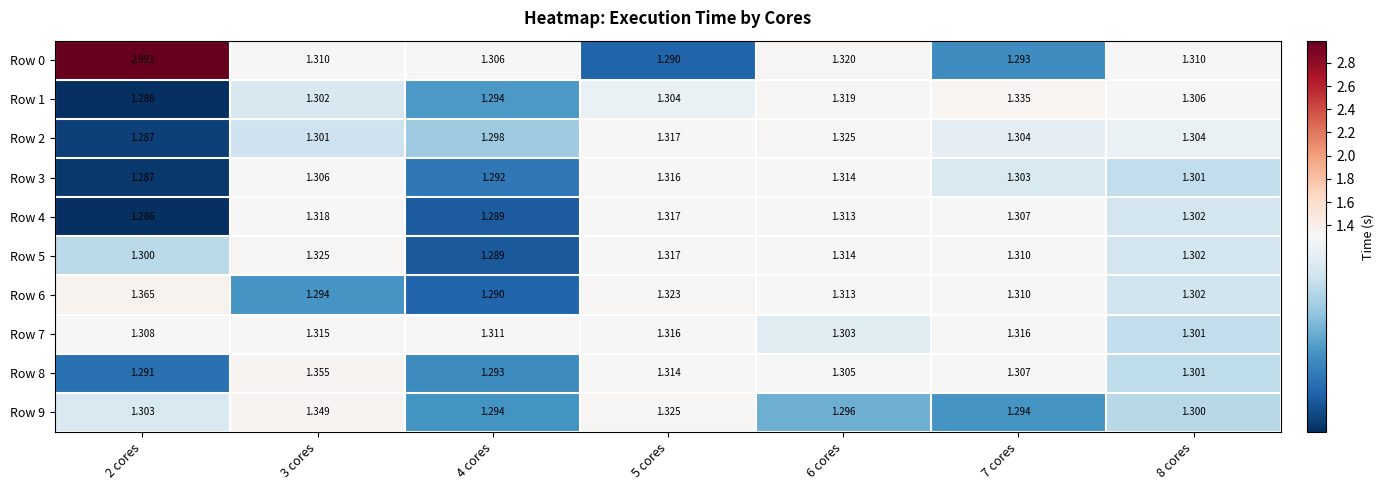

Is the value of Row 9 at 4 cores greater than the value of Row 1 at 6 cores?

No